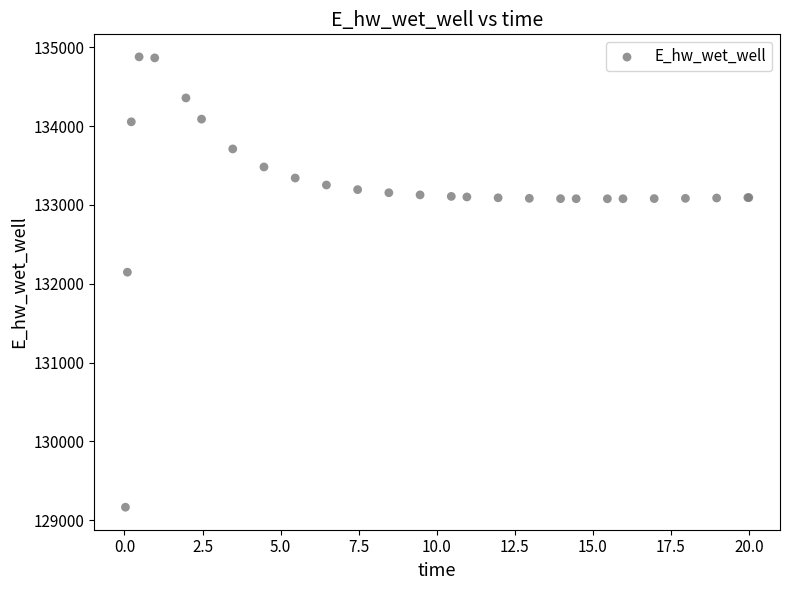

What Y value in the scatter plot is closest to 132021?

132146.1